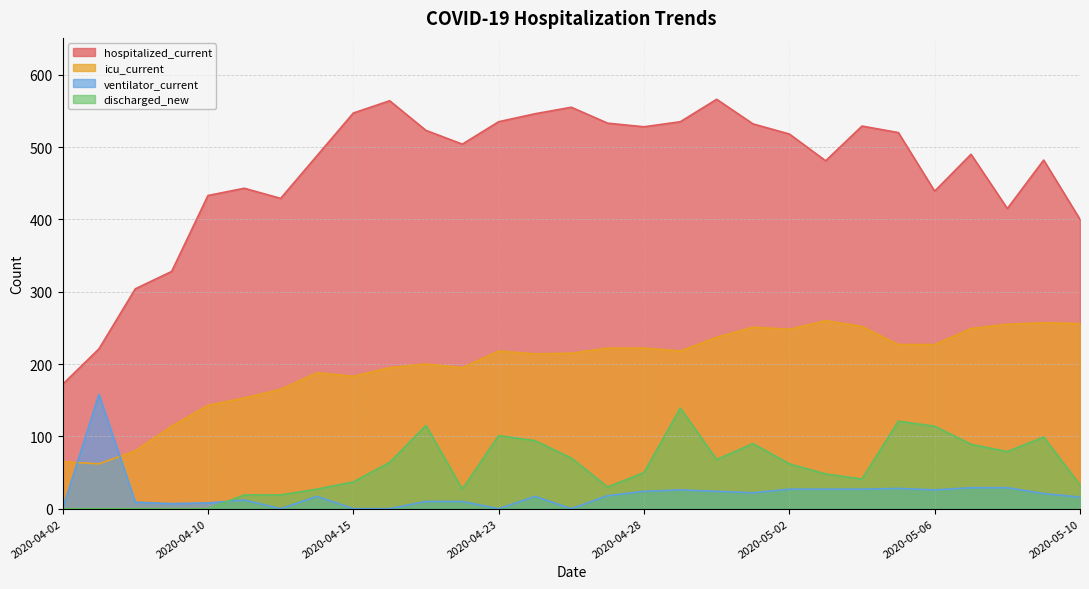

What is the label of the 11th point from the right?

2020-04-30